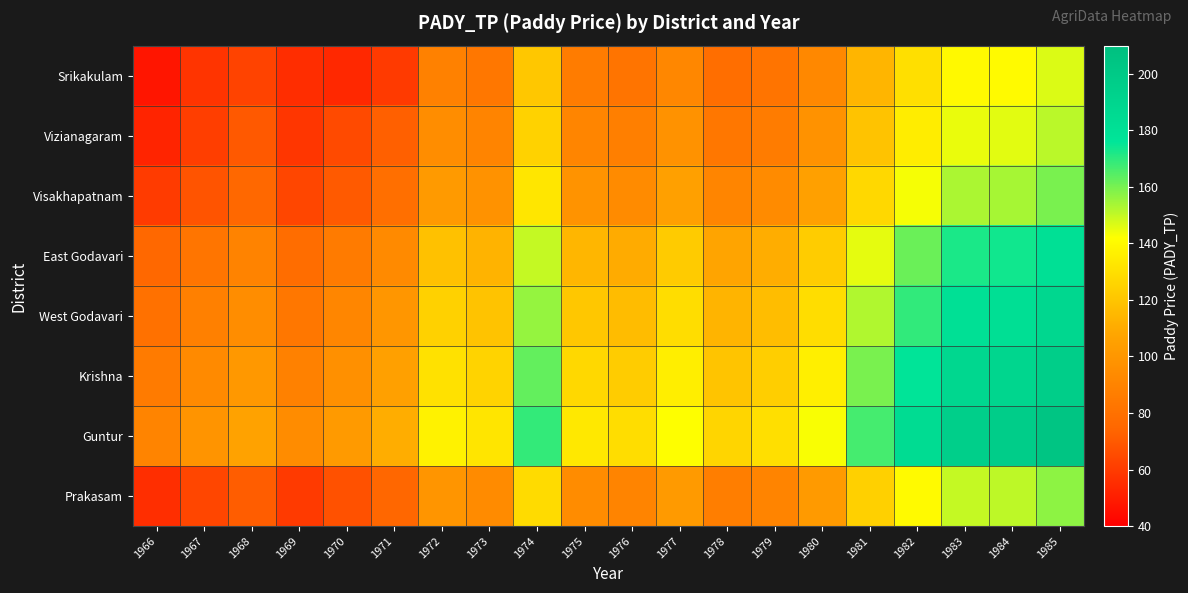

What is the total value across all series at 1977?

926.7